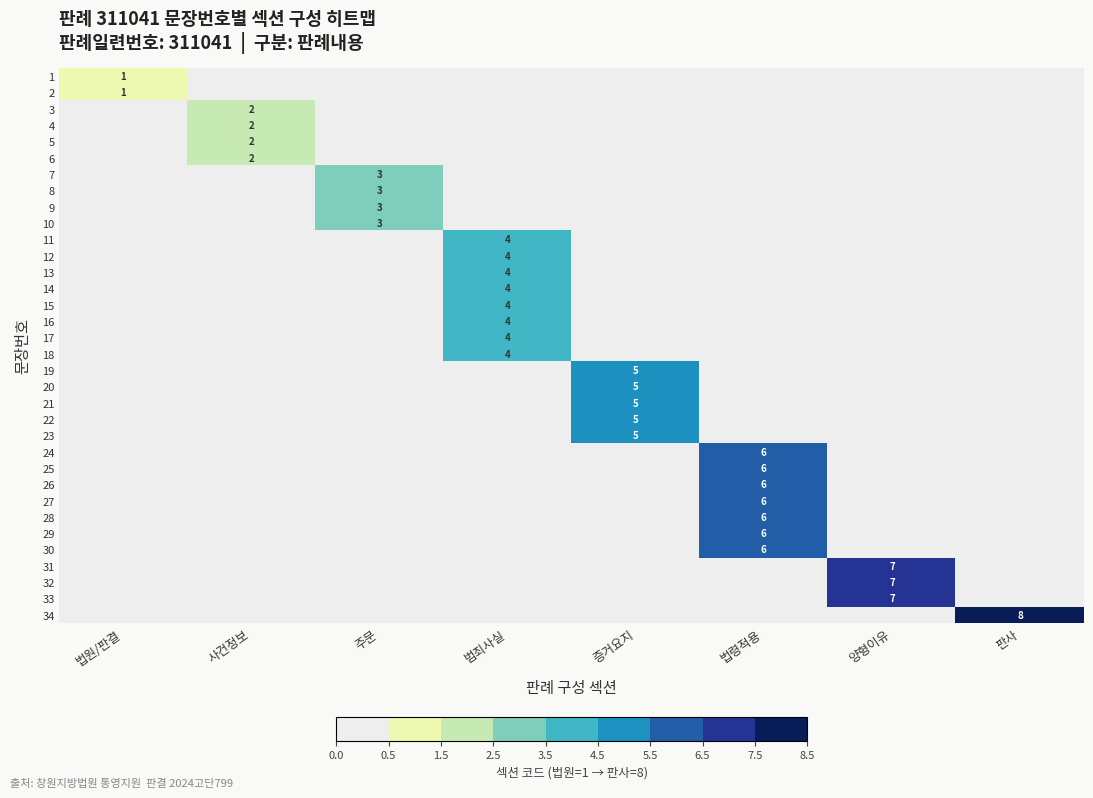

At which category is the sum across all series the highest?

법령적용